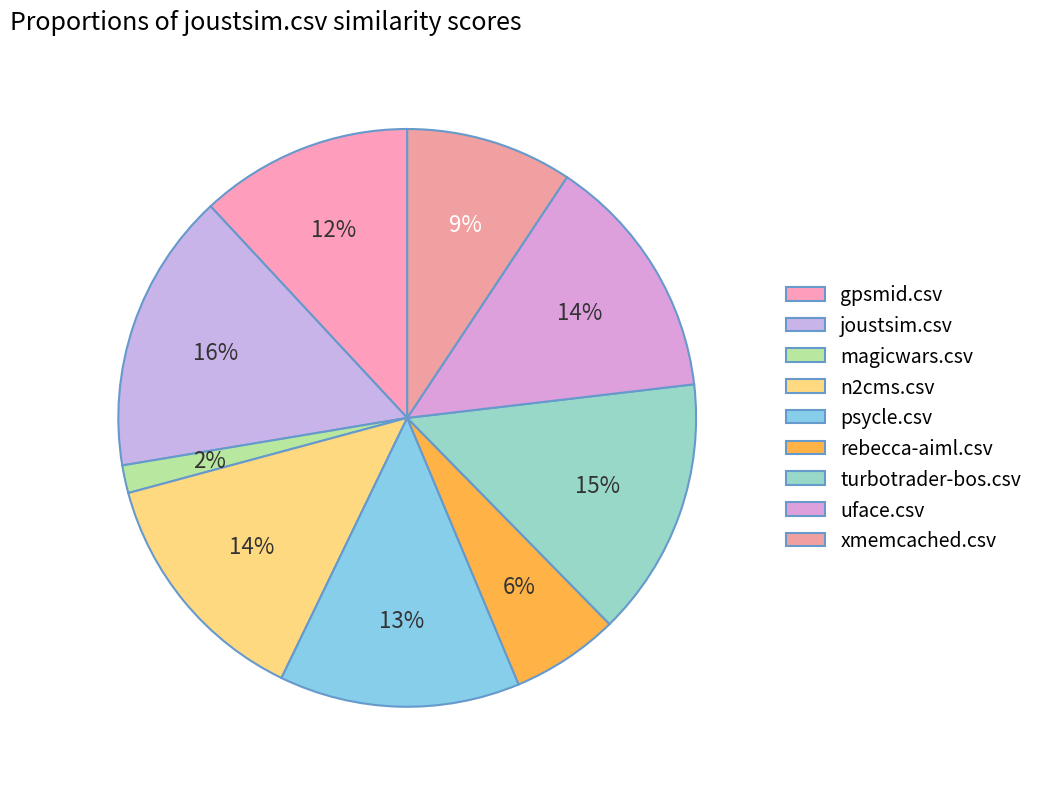

What percentage is the xmemcached.csv slice, to the nearest percent?

9%